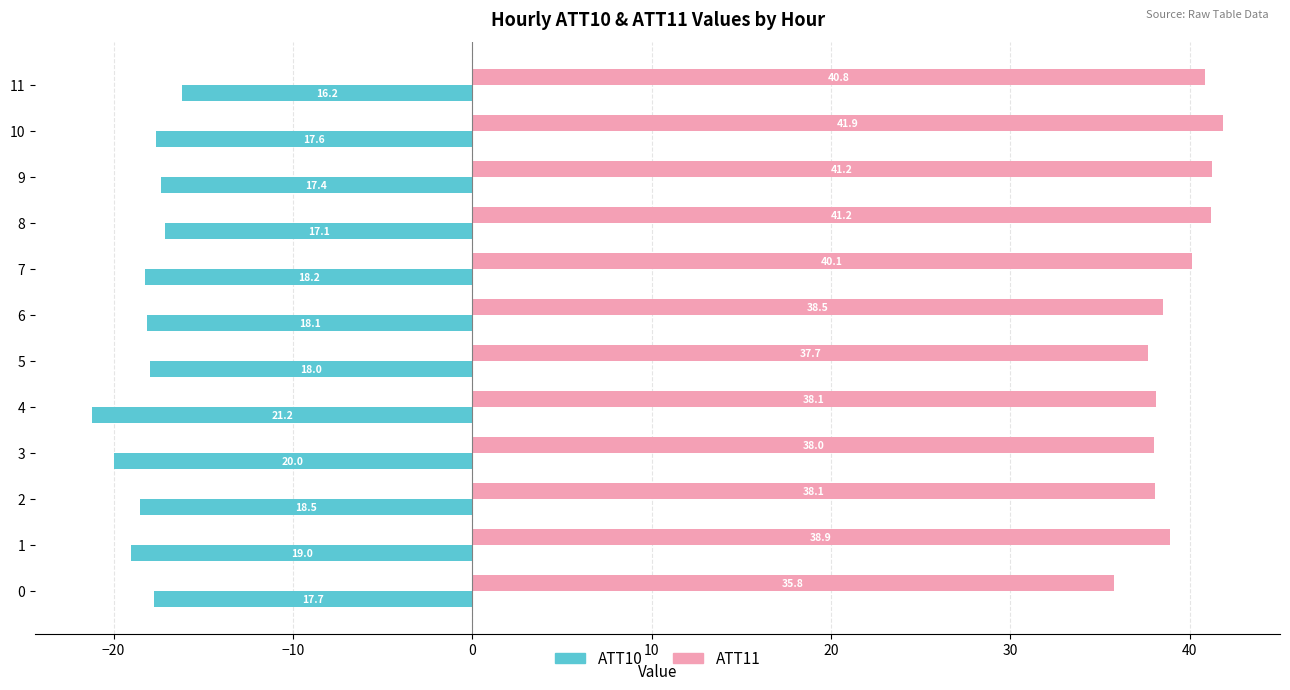

How many categories are shown in the chart?

12